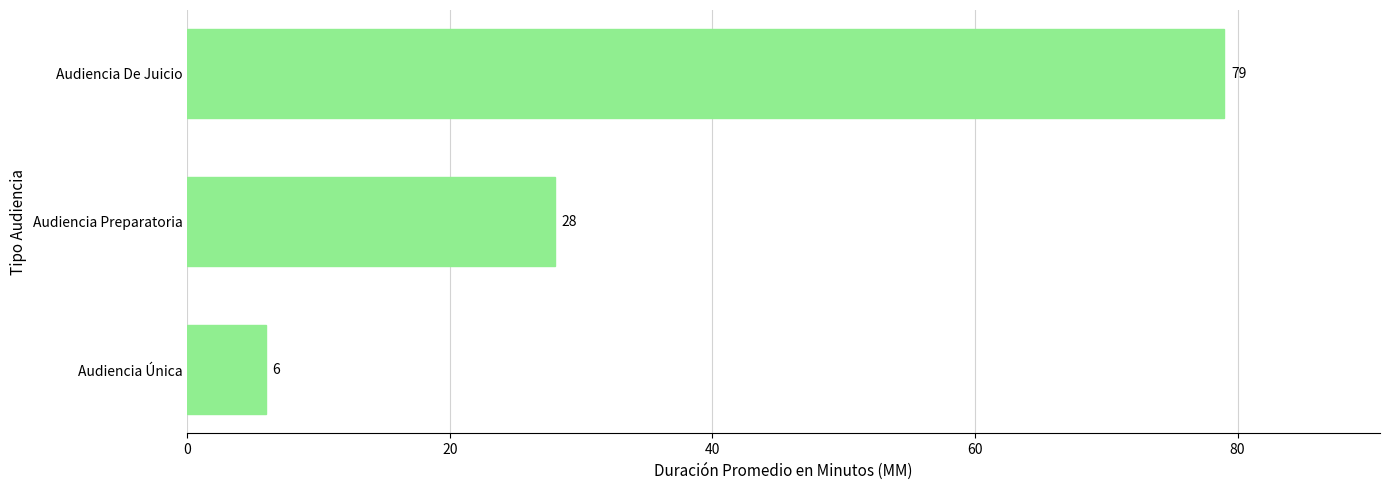

Are the bars grouped side by side (vs. stacked)?

No